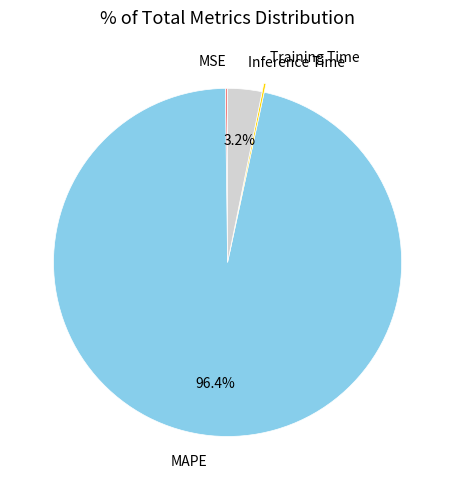

What percentage is NOT represented by Inference Time?

96.8%